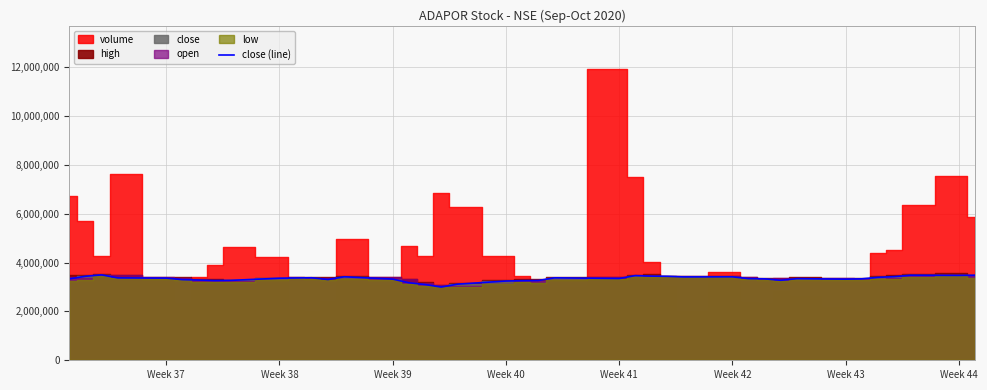

Reading left to right, transcribe all the data shown in this chart.

3331273.3	3437285.7	3495544.8	3371386.1	3362313.0	3300711.2	3283997.5	3262508.5	3271104.1	3358492.7	3368043.4	3376639.0	3305486.5	3417706.9	3322200.2	3173687.3	3100147.1	2996522.4	3114950.7	3242929.6	3256778.1	3263941.1	3374251.3	3346076.8	3465937.7	3444448.7	3435853.1	3411498.9	3415796.7	3341779.0	3332705.9	3273969.3	3342256.6	3319335.0	3332705.9	3393830.2	3422482.2	3479786.2	3473578.3	3480263.7